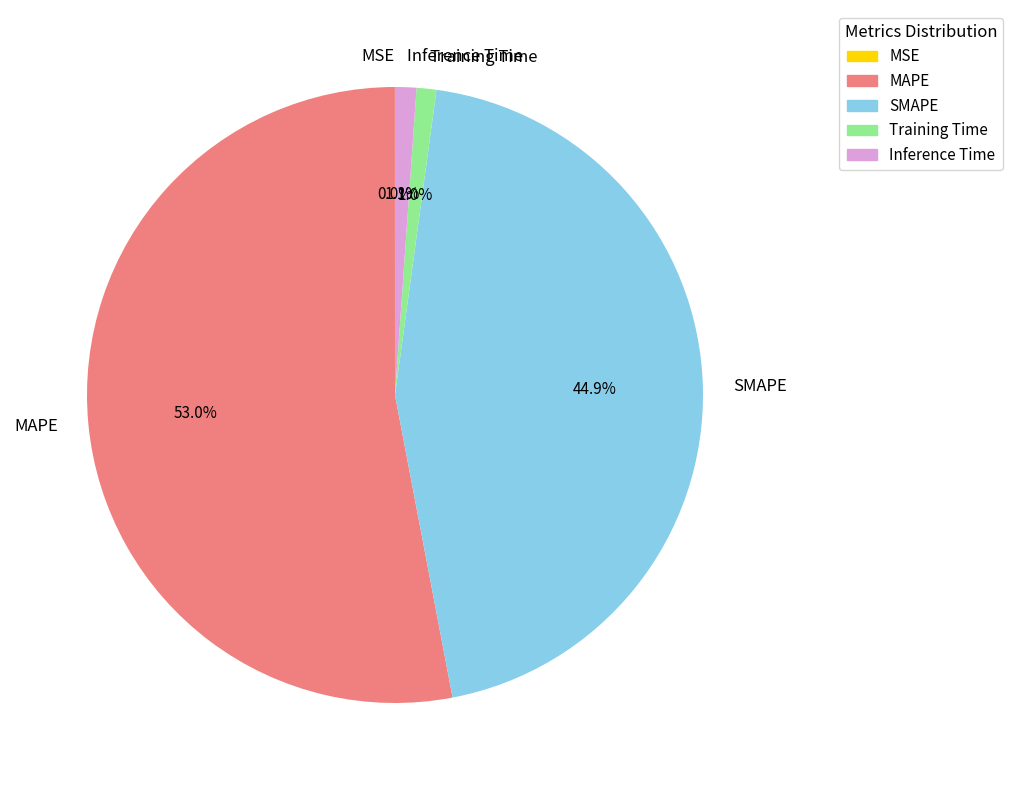

How much of the chart is everything except SMAPE?

55.1%